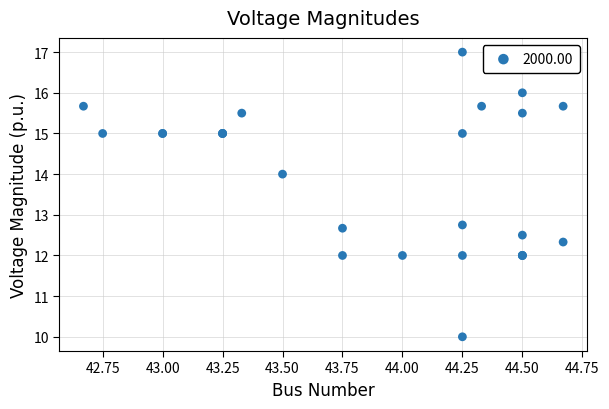

What Y value in the scatter plot is closest to 13?

12.8